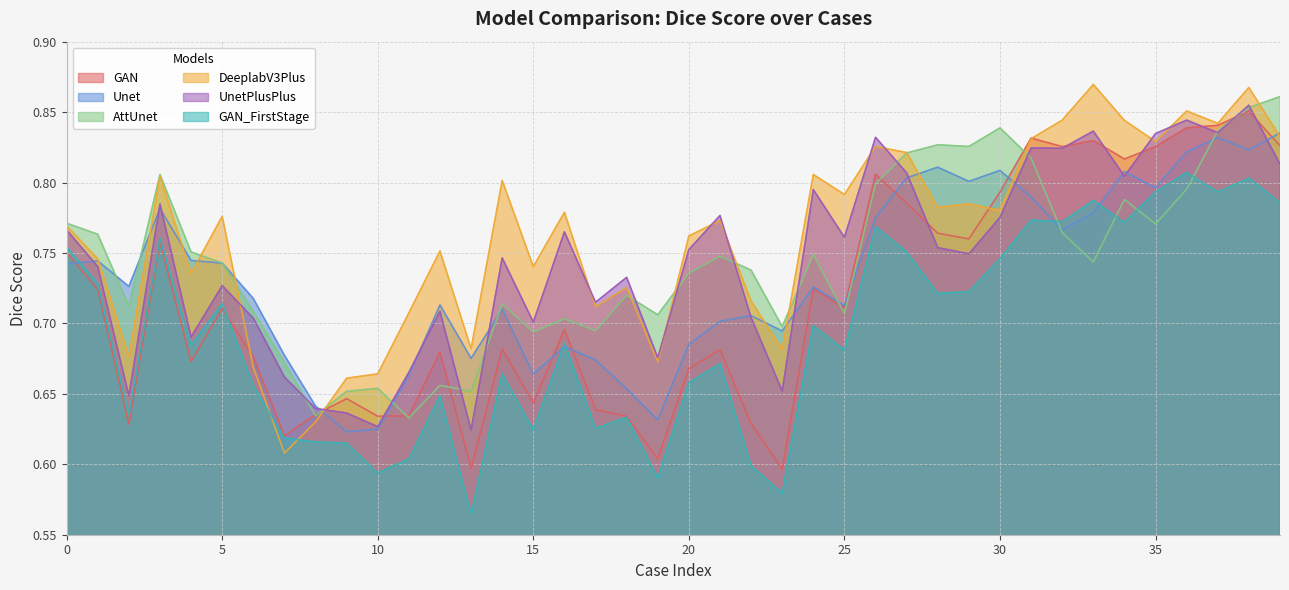

Between 12 and 34, which is larger?

34